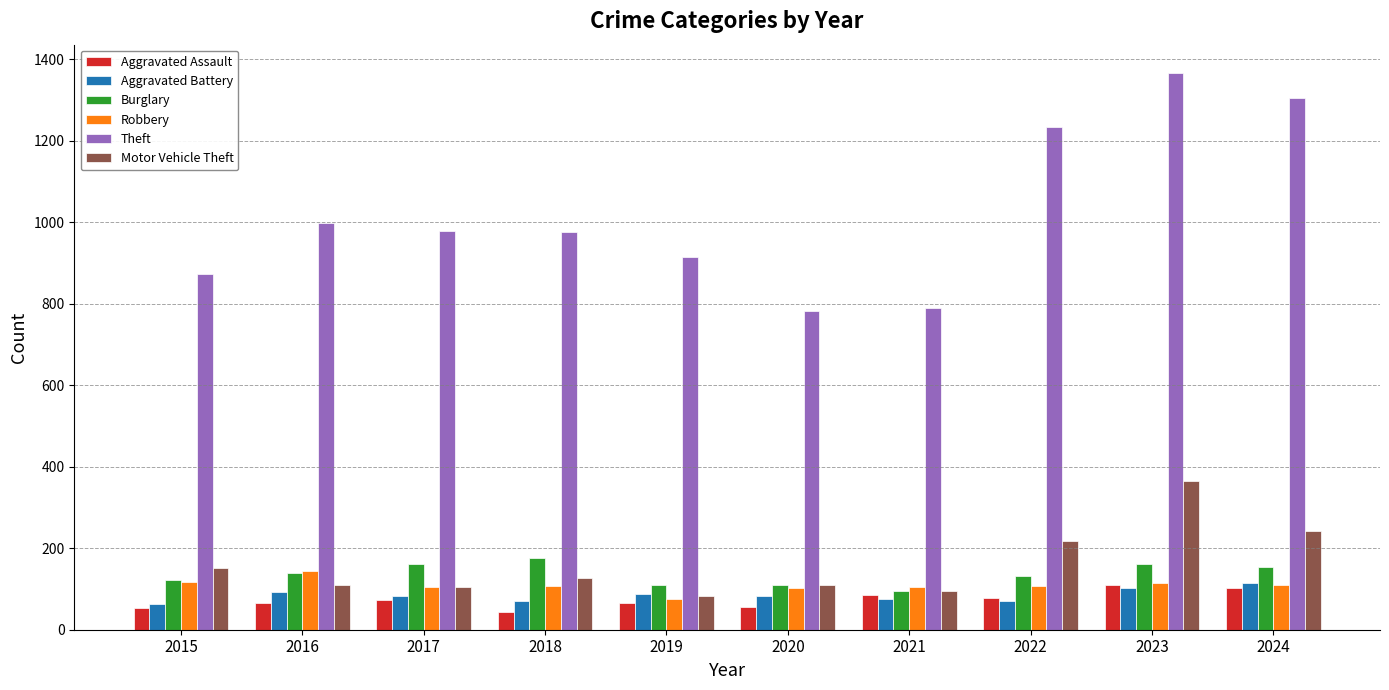

The Burglary series shows 267 at 2018. True or false?

False